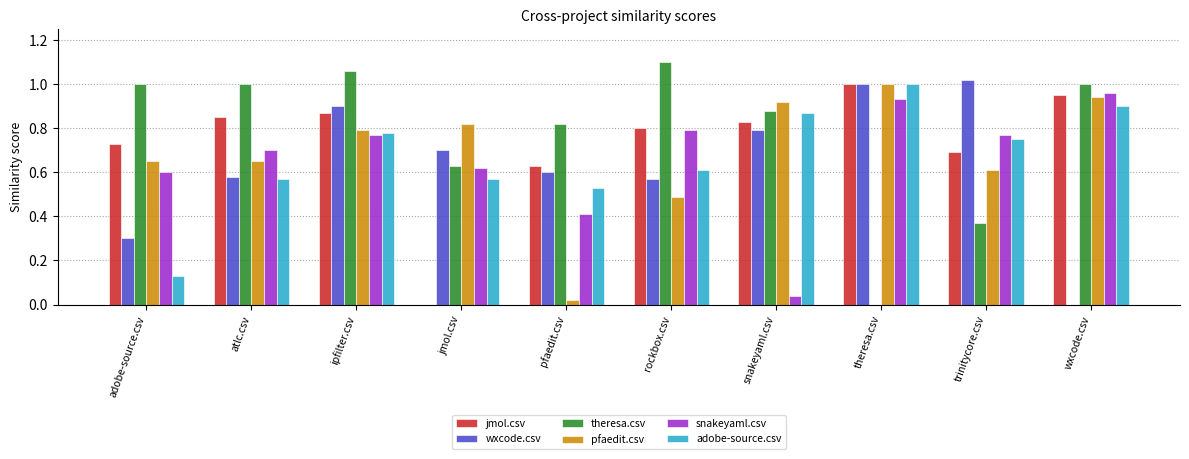

Which series has the largest total across all categories?

theresa.csv